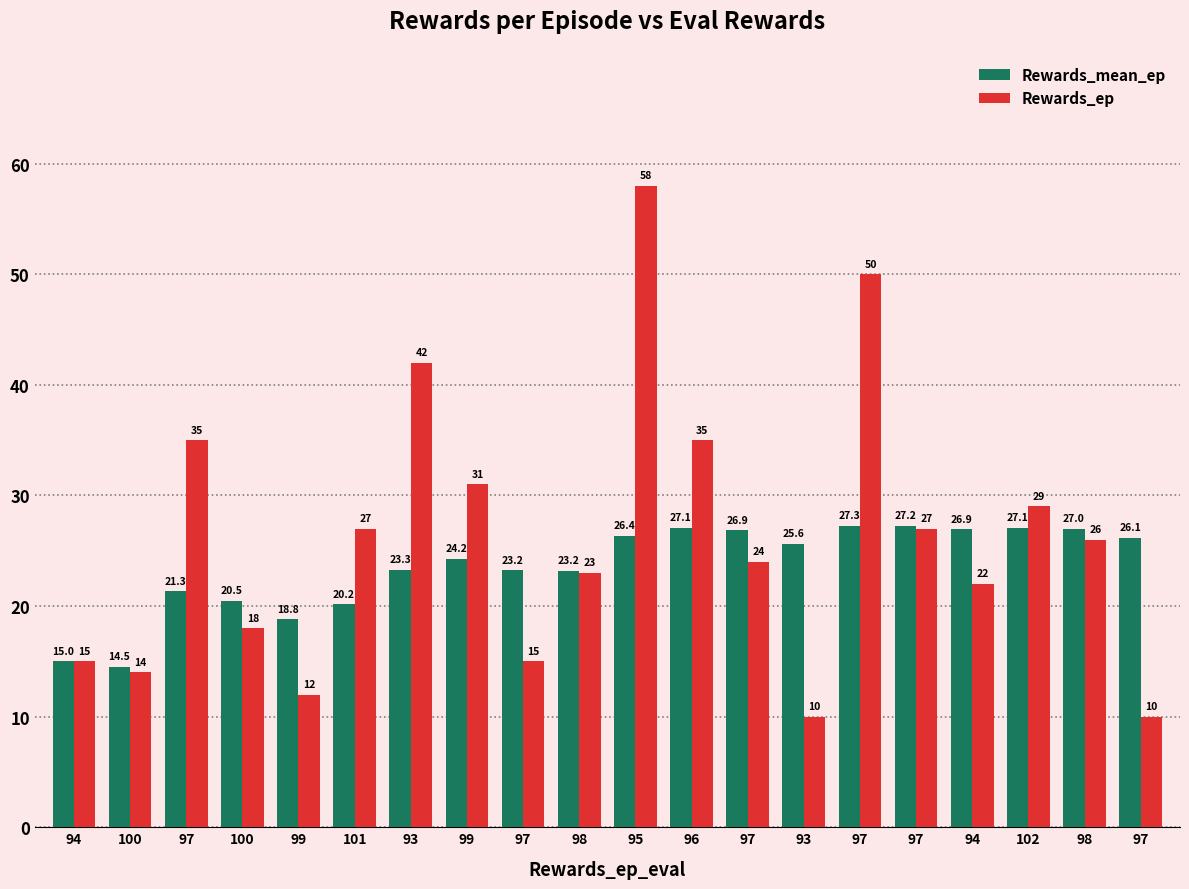

What are all the series names shown in the legend?

Rewards_mean_ep, Rewards_ep